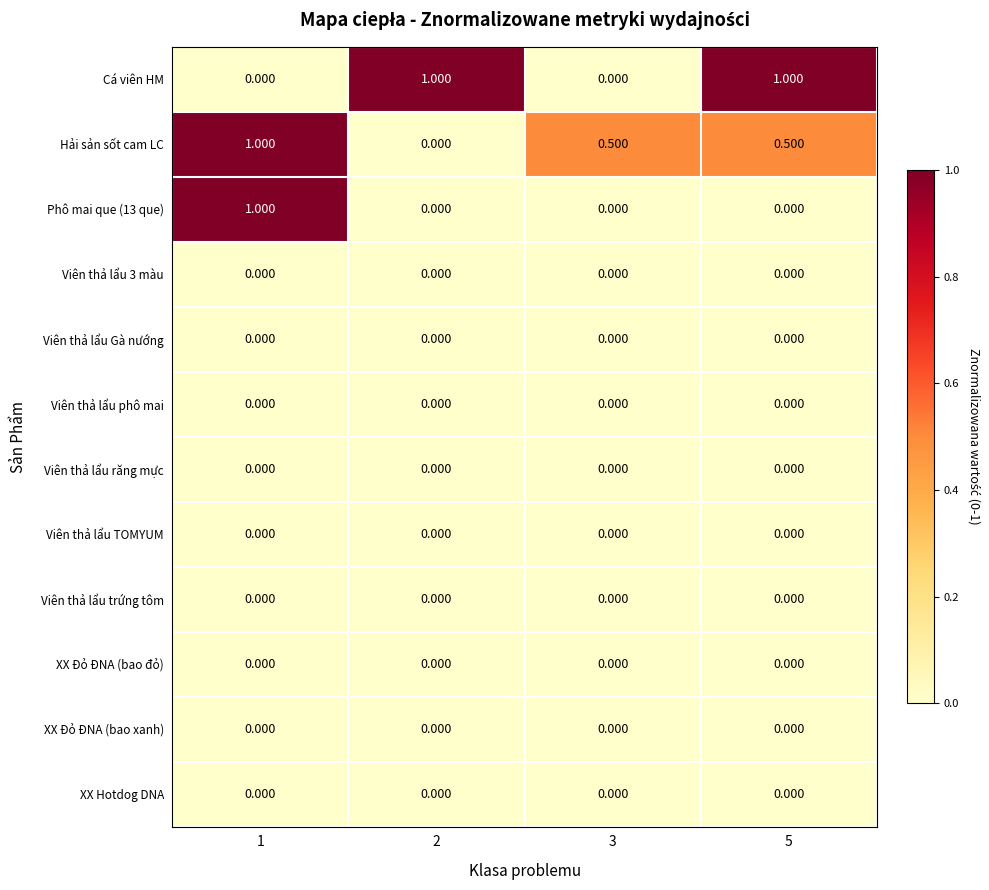

What is the total value across all series at 1?

2.0